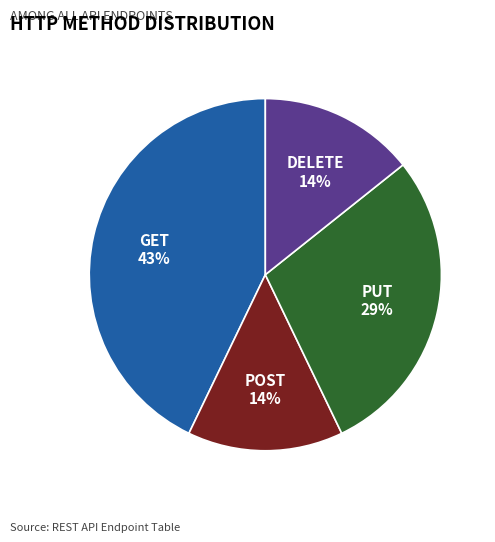

Which has a higher value, PUT or GET?

GET